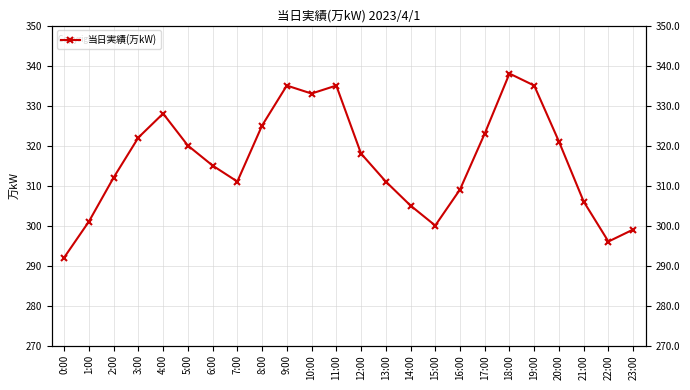

At which category does the data reach its first local peak?

4:00